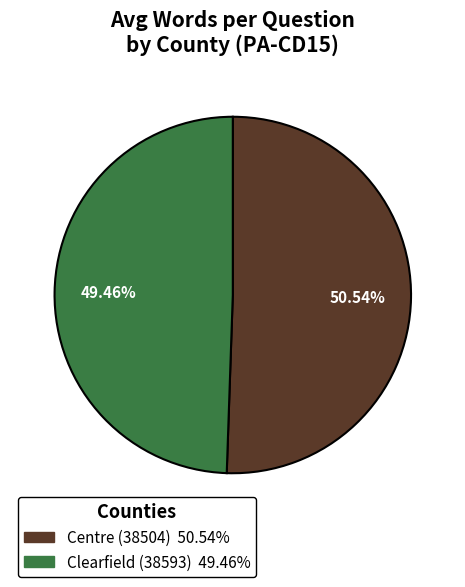

Rank the categories by value from highest to lowest.

Centre (38504), Clearfield (38593)